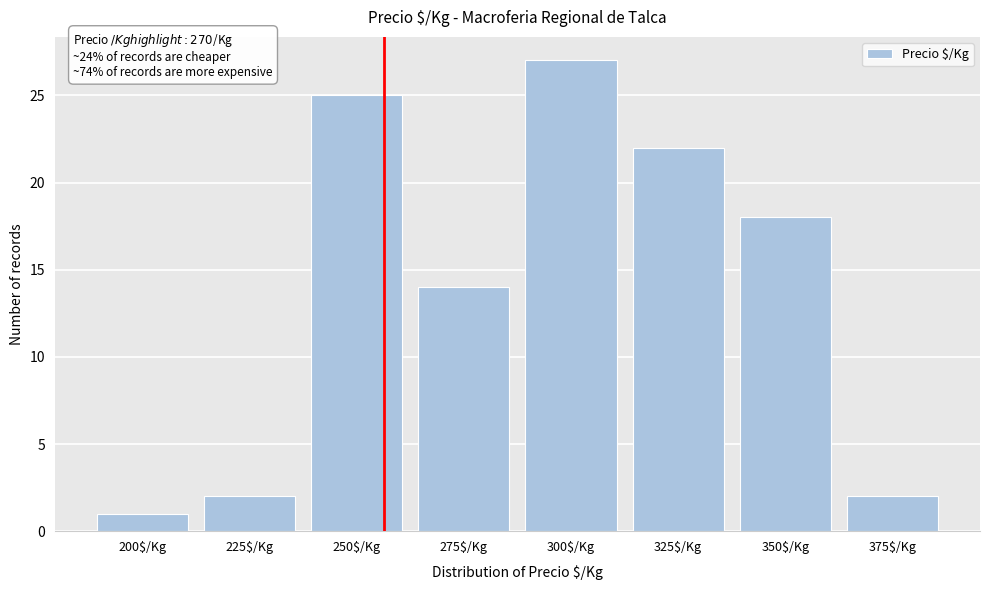

Reading left to right, list all the values displayed in this chart.

1	2	25	14	27	22	18	2